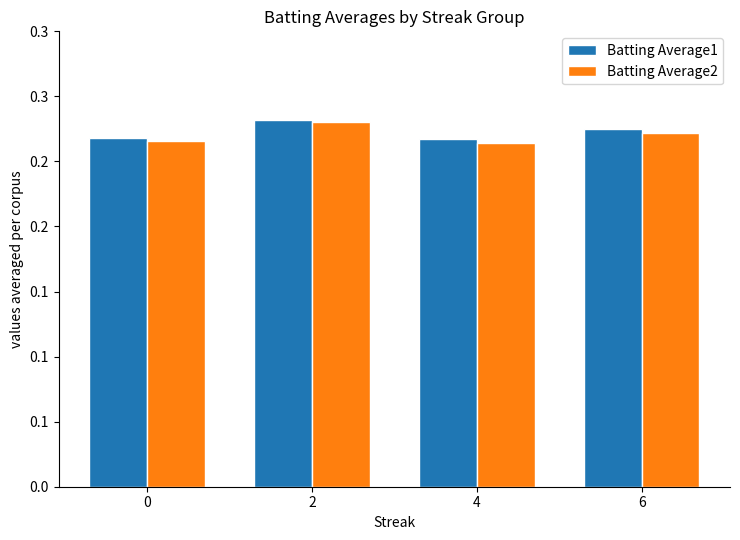

What are all the series names shown in the legend?

Batting Average1, Batting Average2